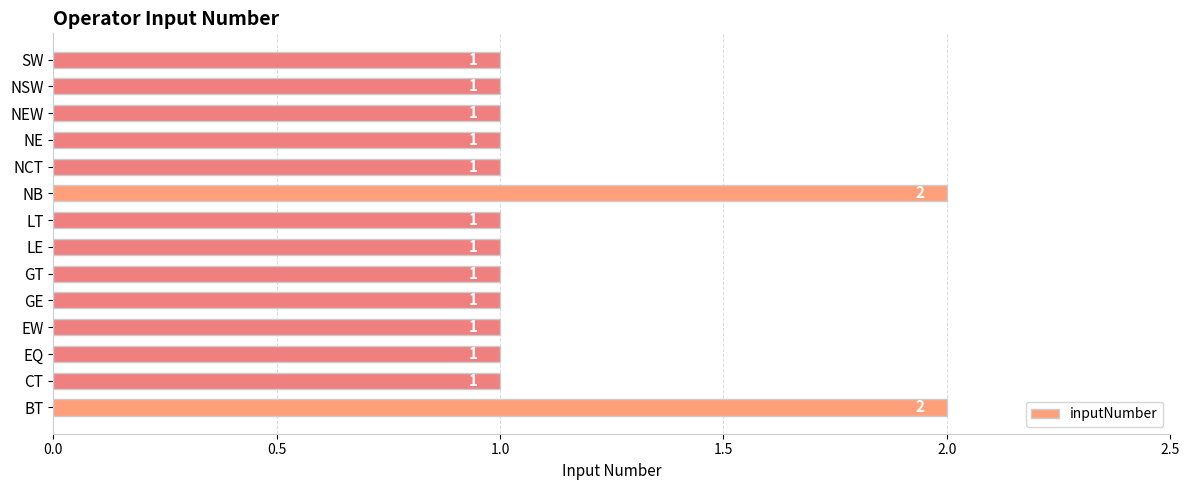

What is the minimum value shown in the chart?

1